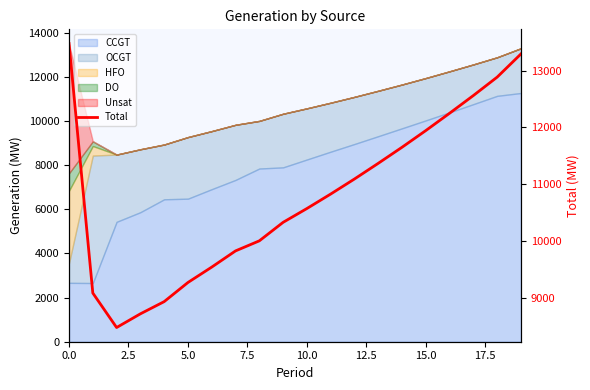

What is the label of the 14th point from the left?

13